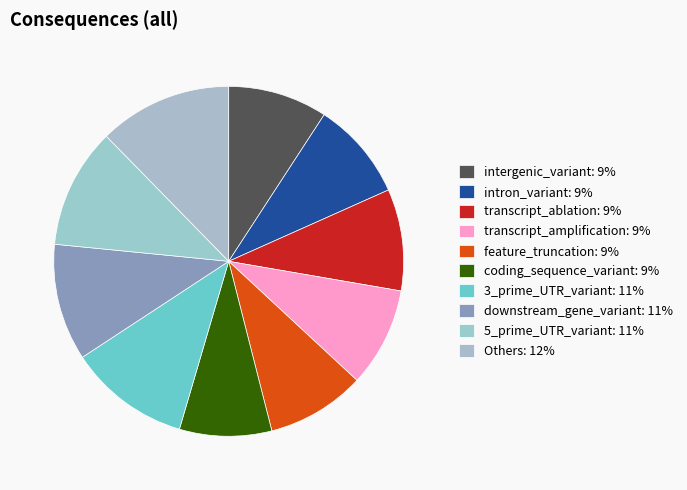

How many segments does this pie chart have?

10